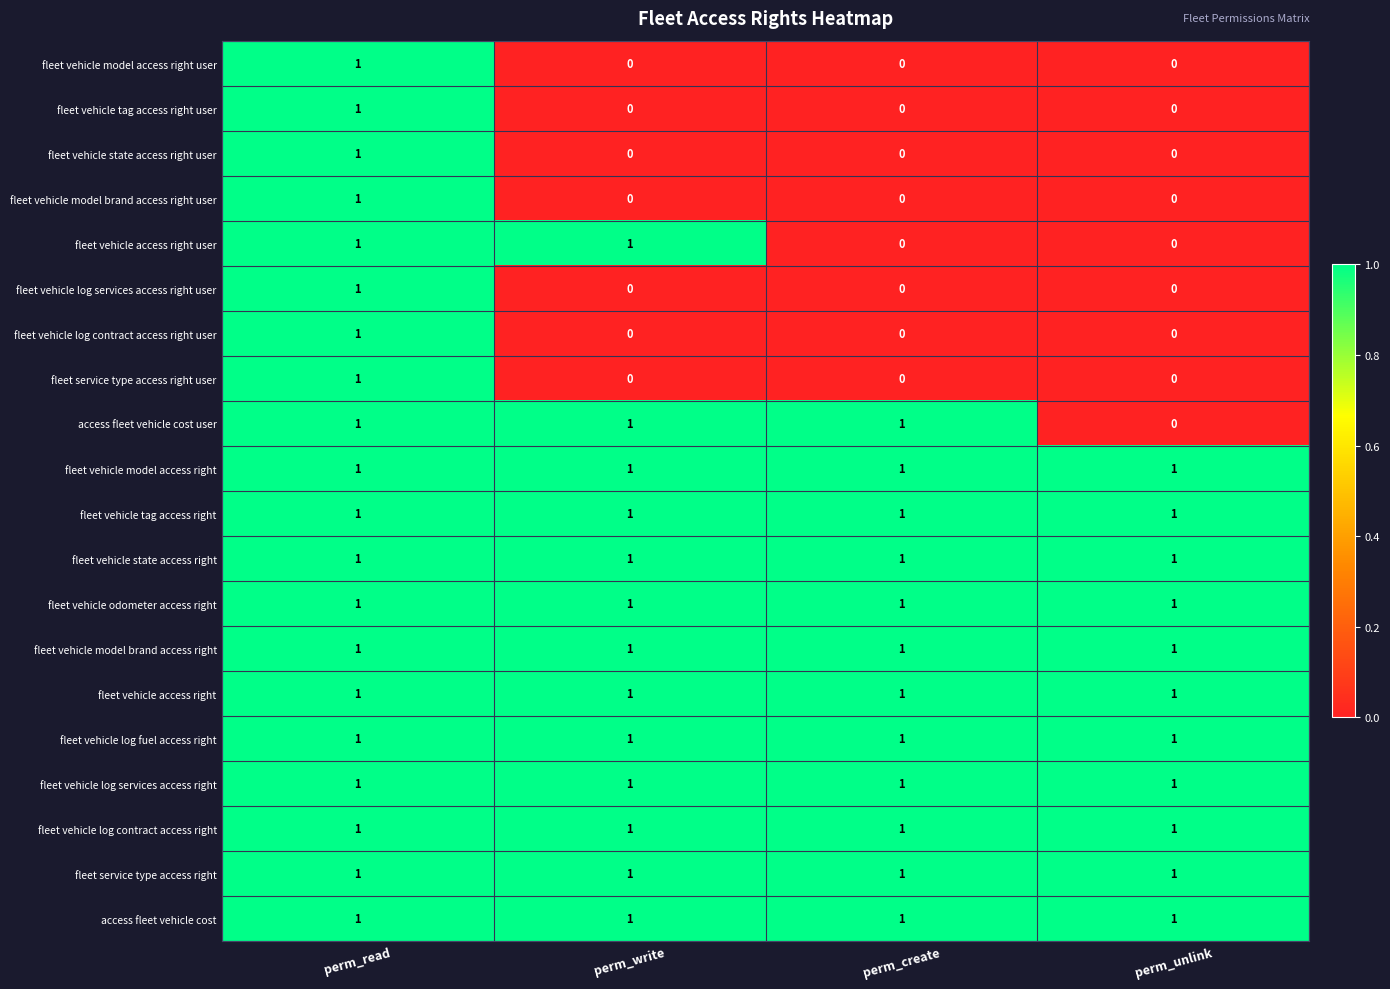

At which category is the sum across all series the highest?

perm_read